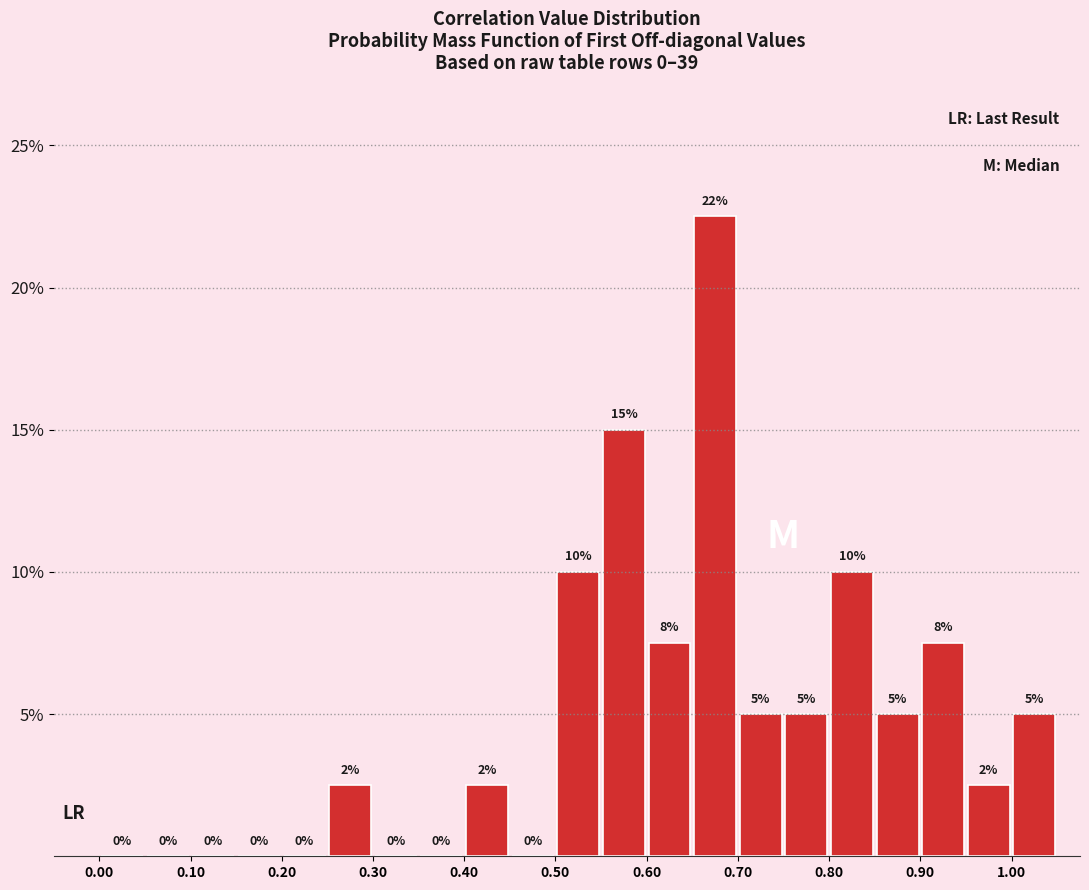

Which range on the x-axis has the tallest bar?

0.65 to 0.70